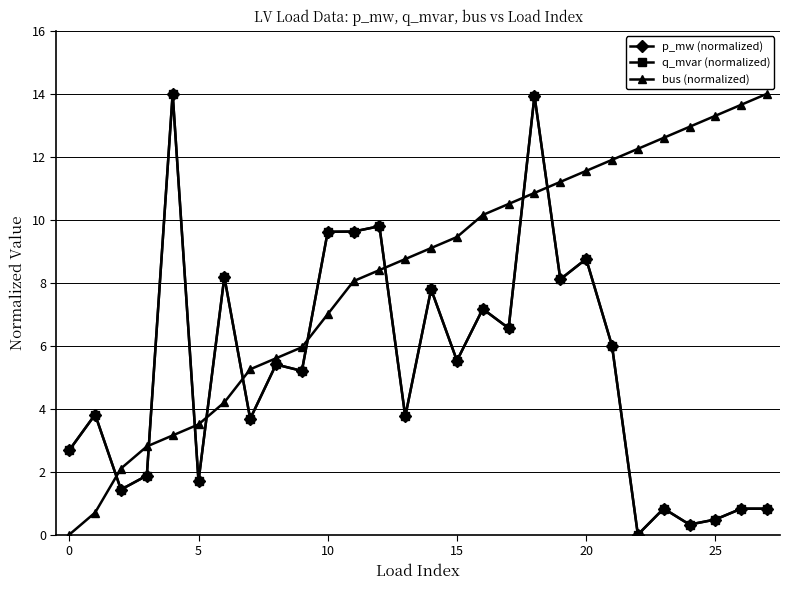

How many intersections are there between q_mvar (normalized) and bus (normalized)?

9